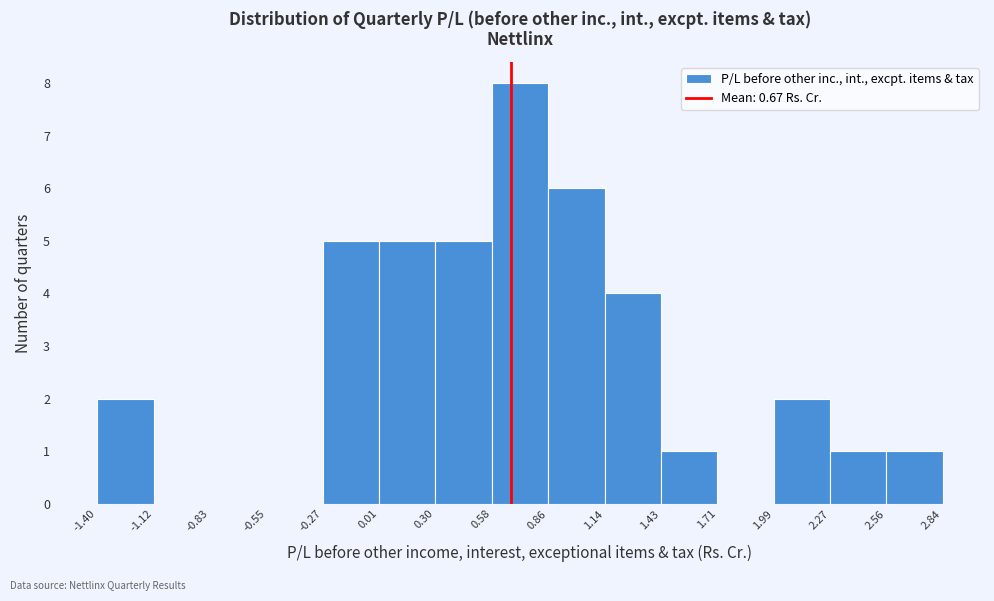

Reading left to right, list every bar in this chart as the range it spans on the x-axis followed by its height. The values are not printed on the chart, so give them approximately, as read against the axis.

-1.40 to -1.12: 2
-1.12 to -0.83: 0
-0.83 to -0.55: 0
-0.55 to -0.27: 0
-0.27 to 0.01: 5
0.01 to 0.30: 5
0.30 to 0.58: 5
0.58 to 0.86: 8
0.86 to 1.14: 6
1.14 to 1.43: 4
1.43 to 1.71: 1
1.71 to 1.99: 0
1.99 to 2.27: 2
2.27 to 2.56: 1
2.56 to 2.84: 1